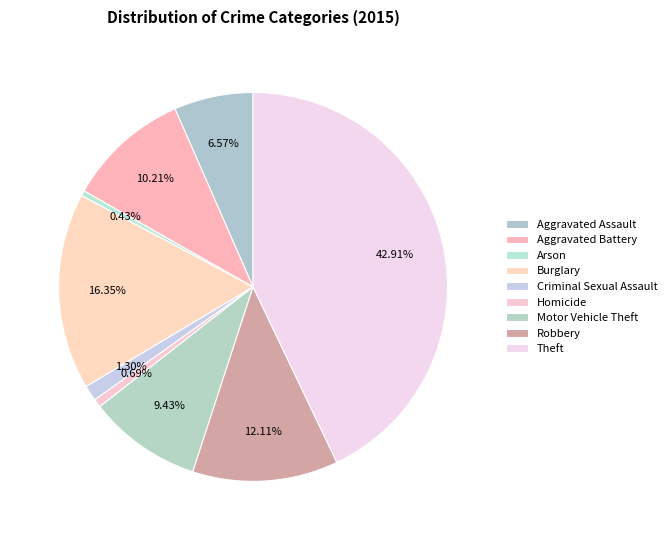

How many slices are in this pie chart?

9